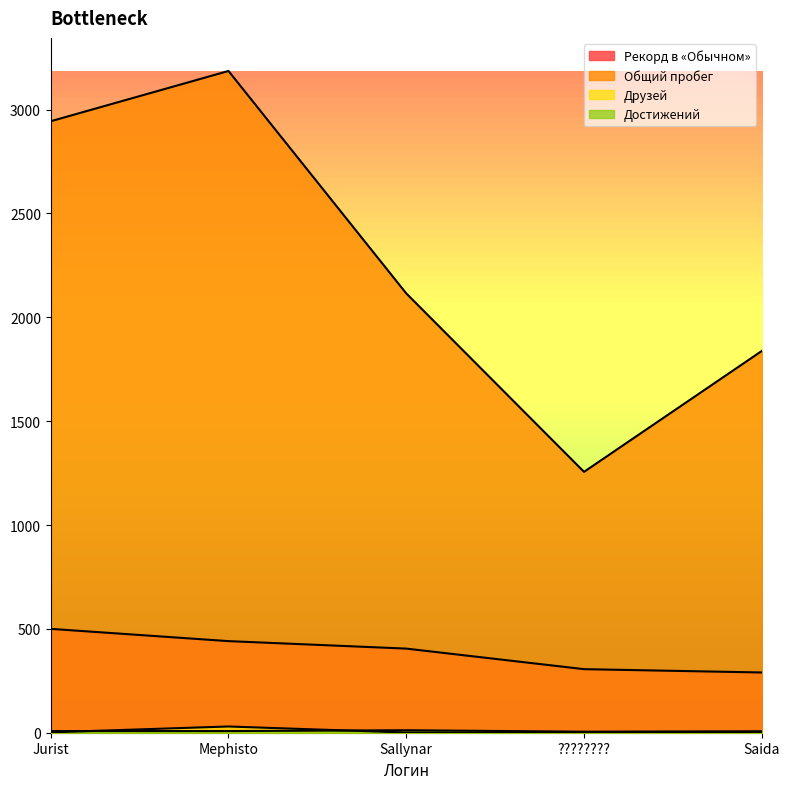

What are all the series names shown in the legend?

Рекорд в «Обычном», Общий пробег, Друзей, Достижений